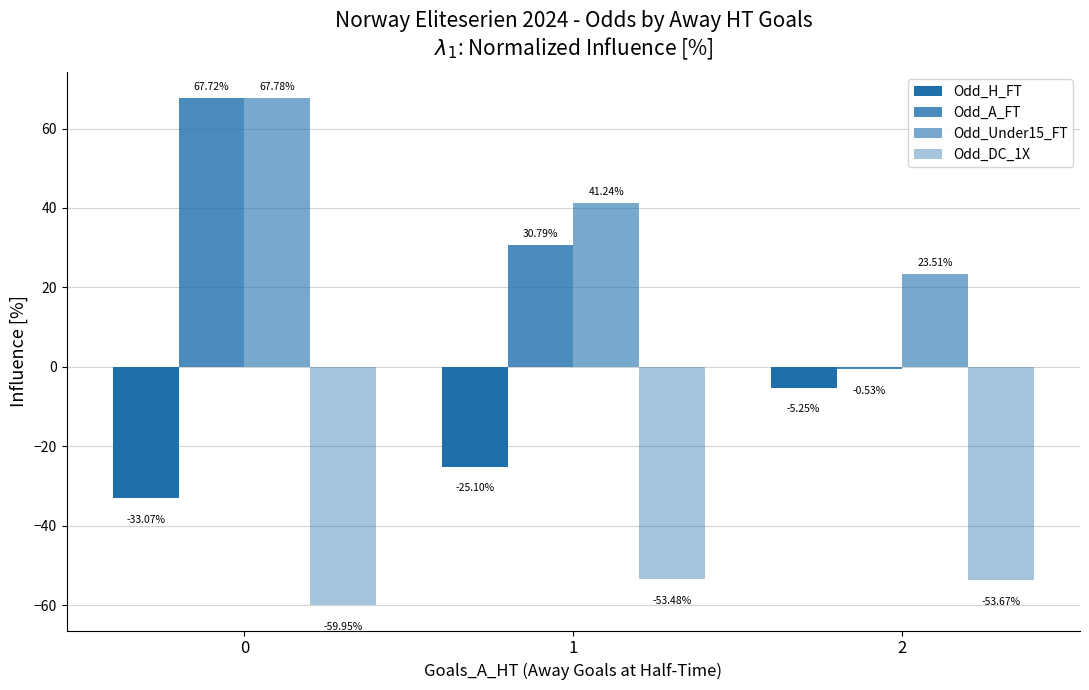

The Odd_Under15_FT series shows 41.2 at 1. True or false?

True